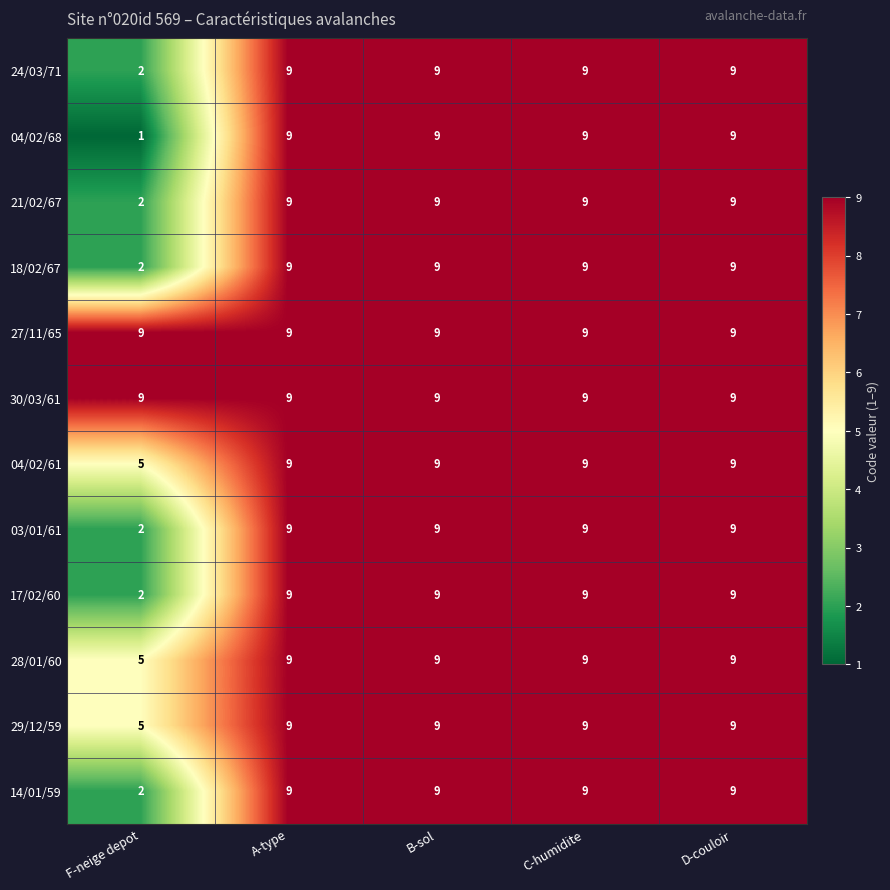

What is the highest value of the 18/02/67 series?

9